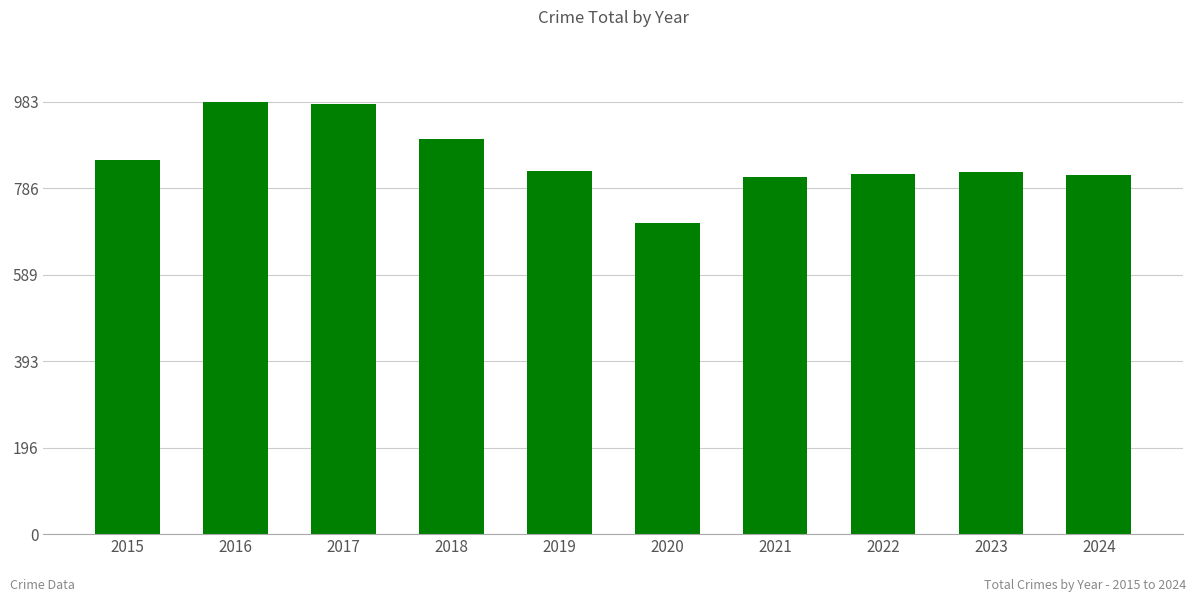

The chart shows a value of 1552 at 2018. True or false?

False